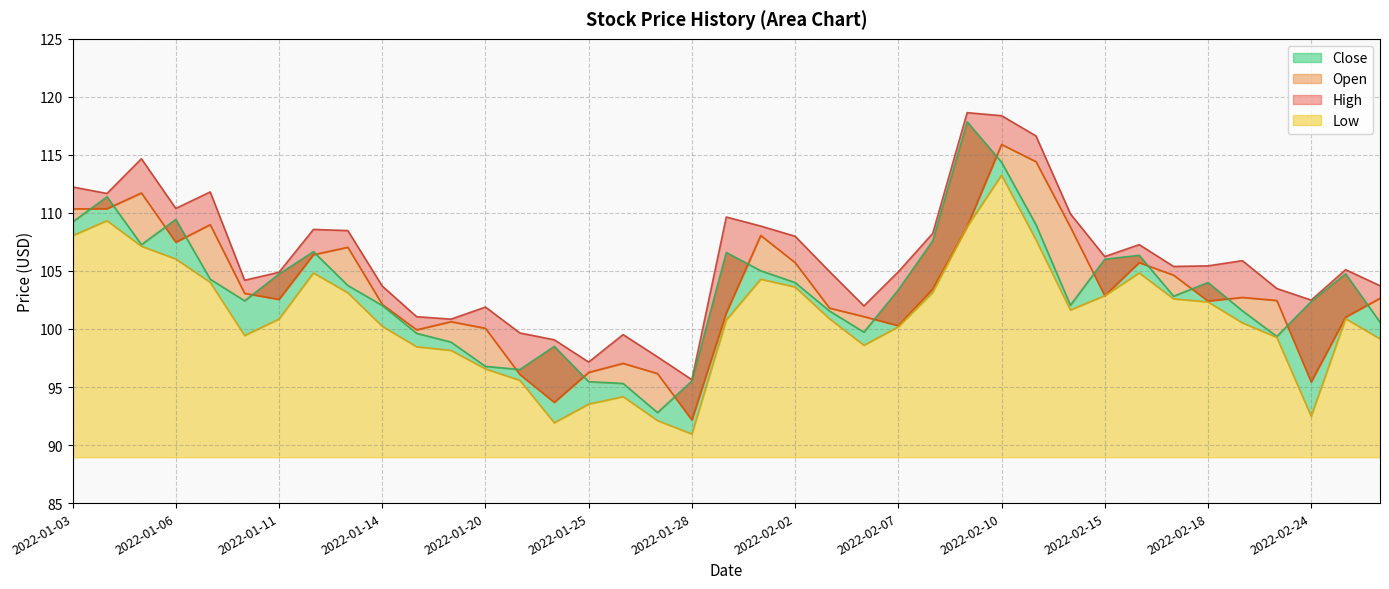

The value of Close at 2022-01-05 is 107.3. True or false?

True